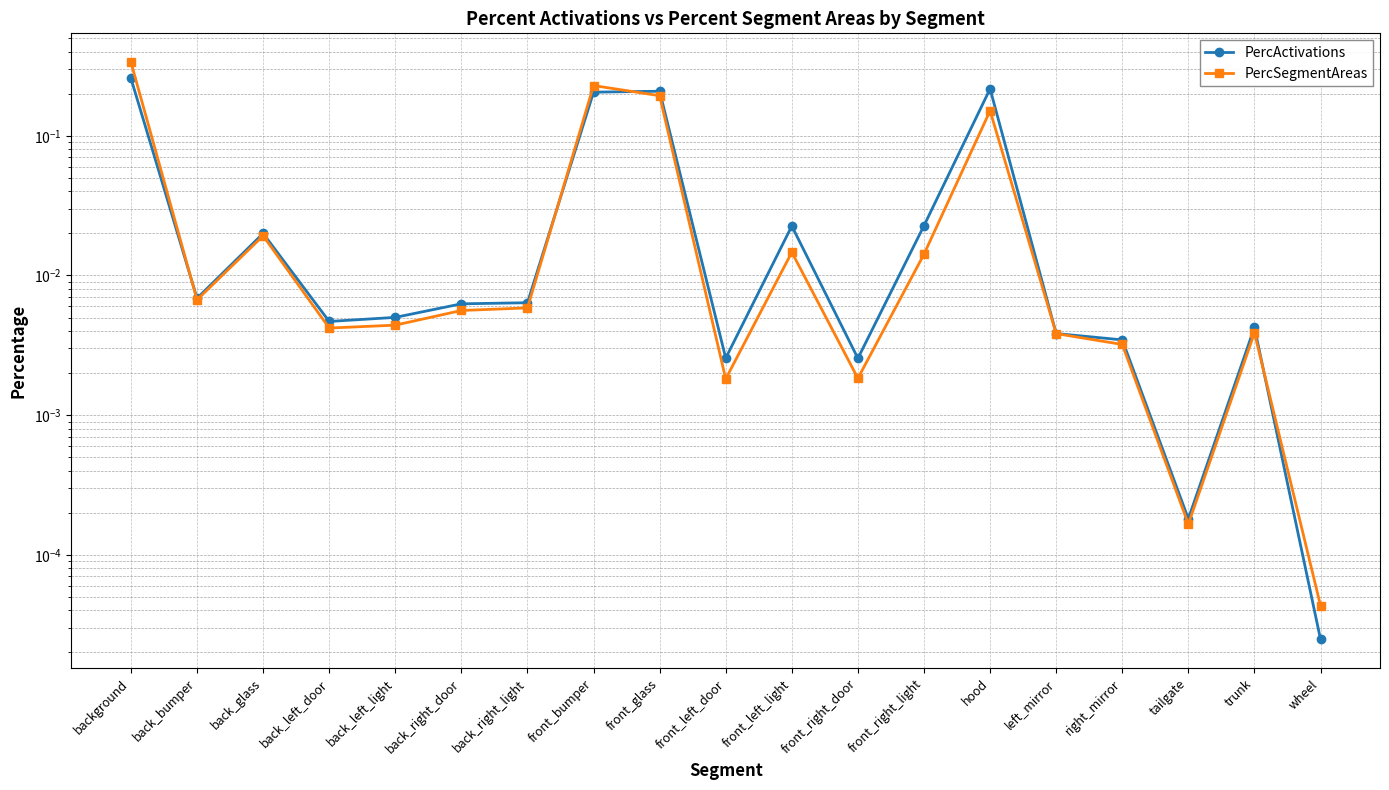

How many interior local valleys does the PercSegmentAreas series have?

5